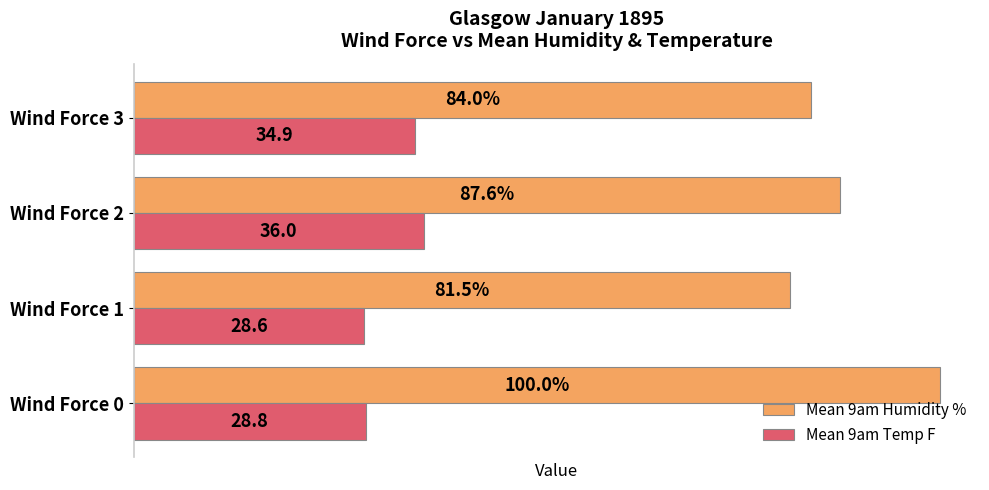

Which series changed the most between Wind Force 1 and Wind Force 3?

Mean 9am Temp F